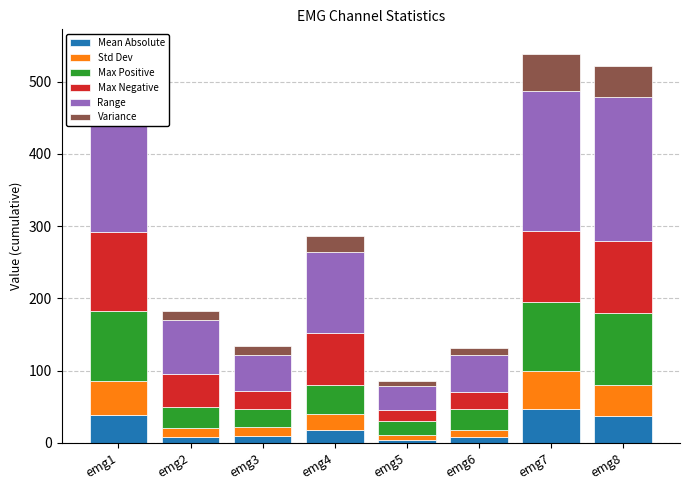

At how many categories does at least one series exceed 112?

3